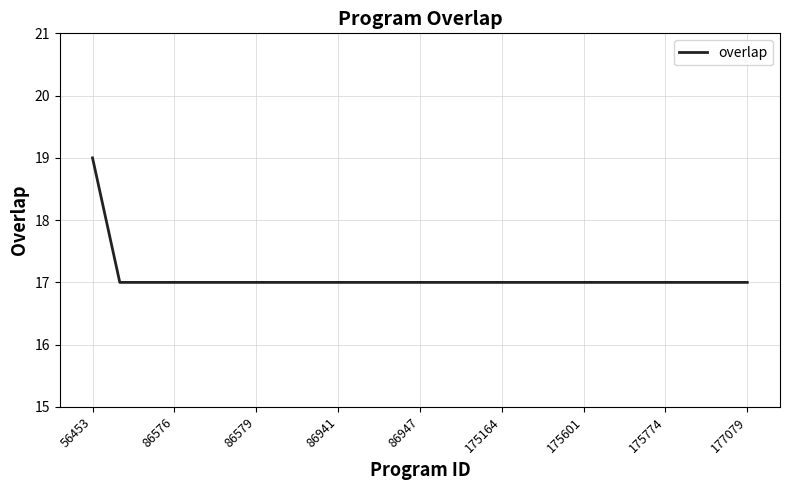

What is the maximum value shown in the chart?

19